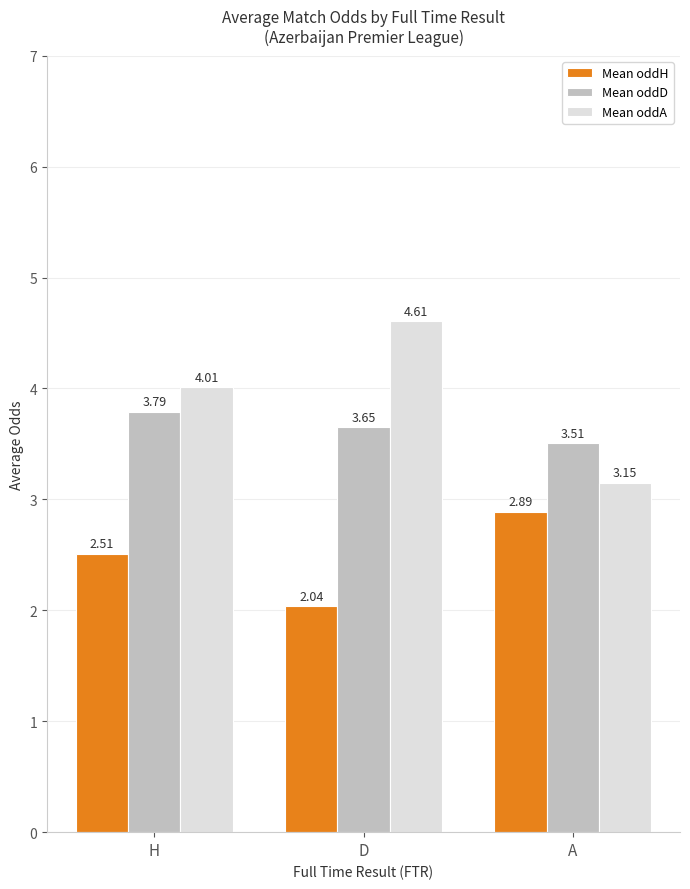

What is the label of the 2nd bar from the left?

D